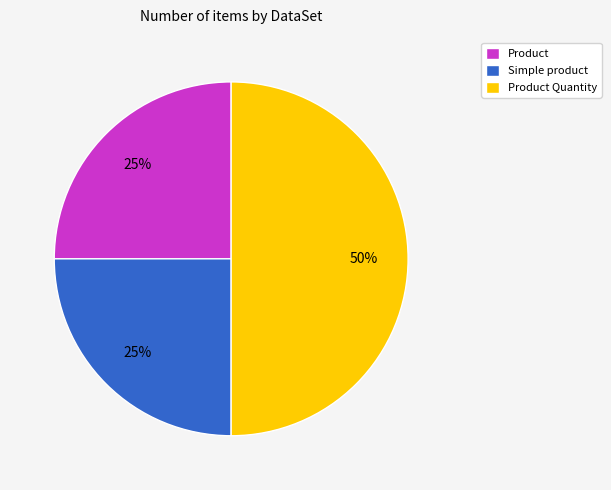

To the nearest percent, what is the combined percentage of Product Quantity and Simple product?

75%